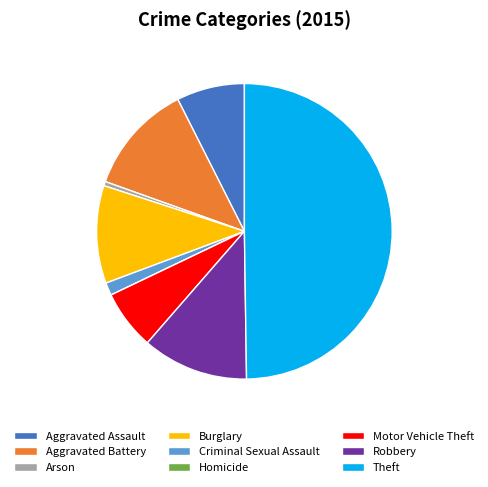

What is the largest slice in the pie chart?

Theft